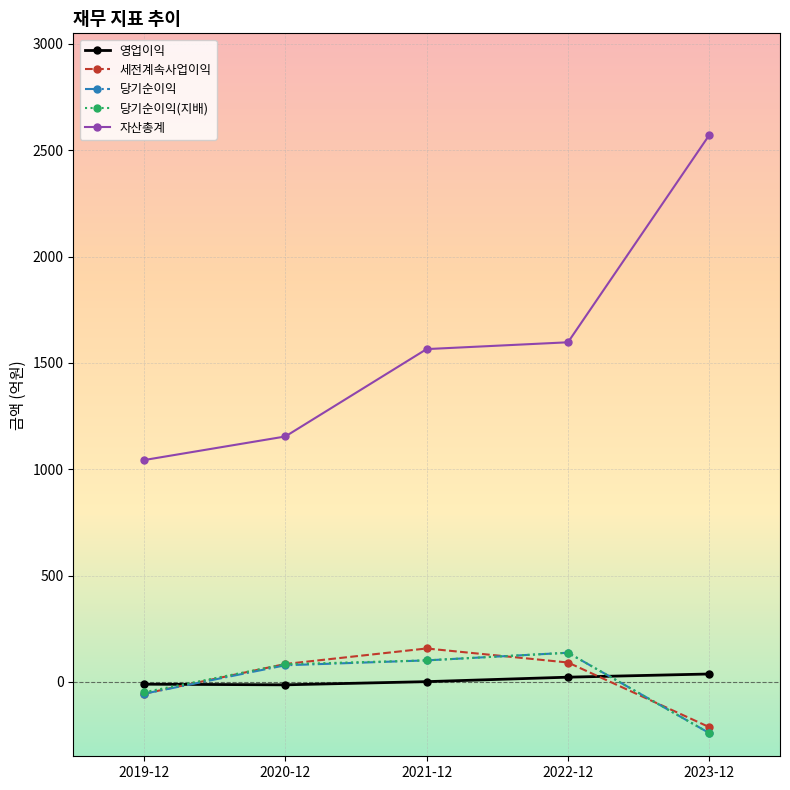

What is the value of the 당기순이익 point at the 4th from the left?

137